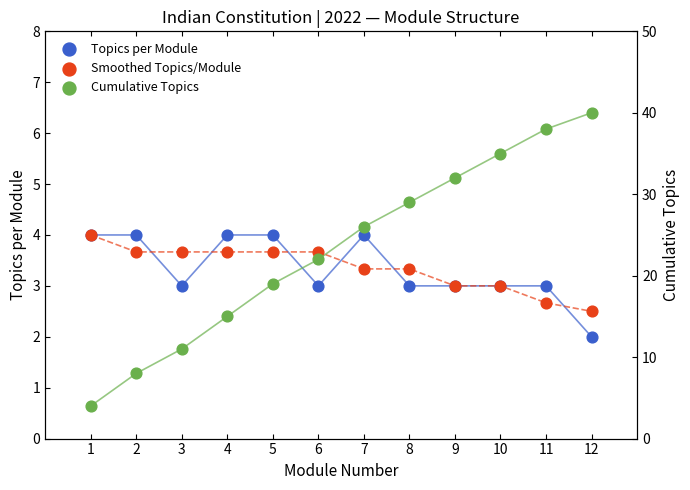

What are all the series names shown in the legend?

Topics per Module, Smoothed Topics/Module, Cumulative Topics